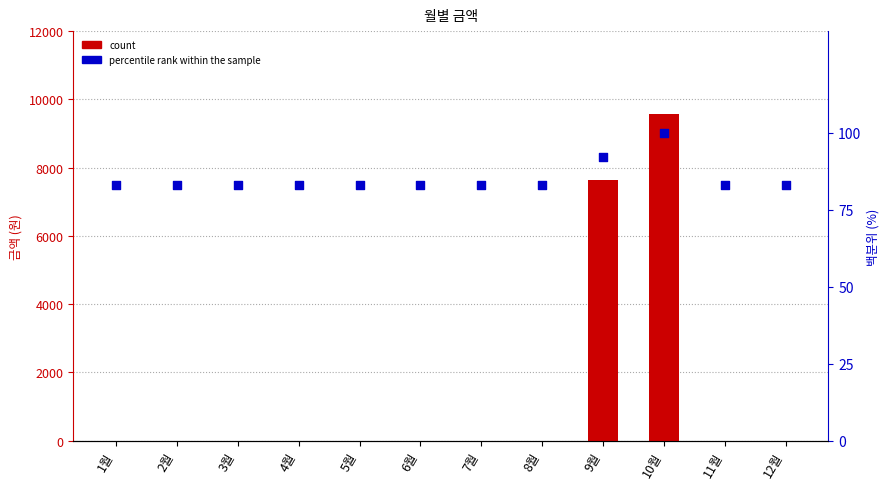

Which series reaches the minimum Y coordinate?

count